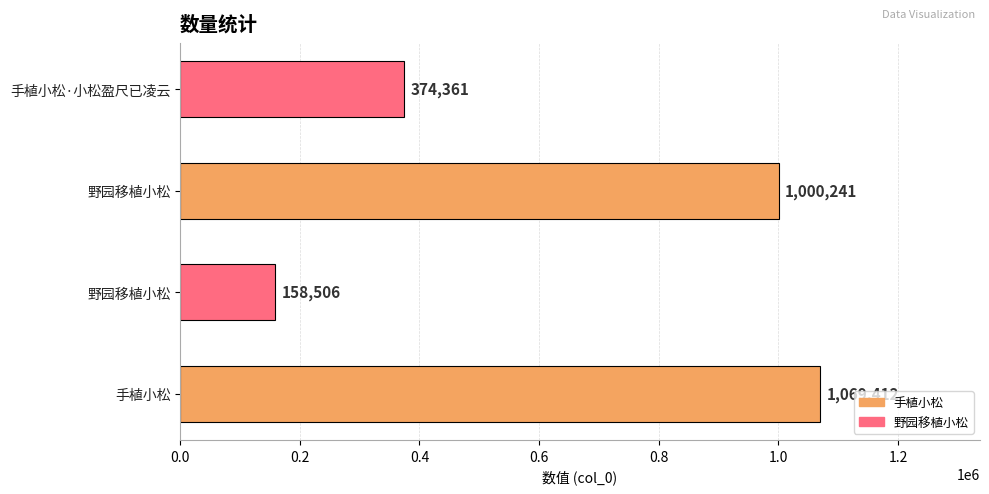

Count the number of categories in the chart.

4